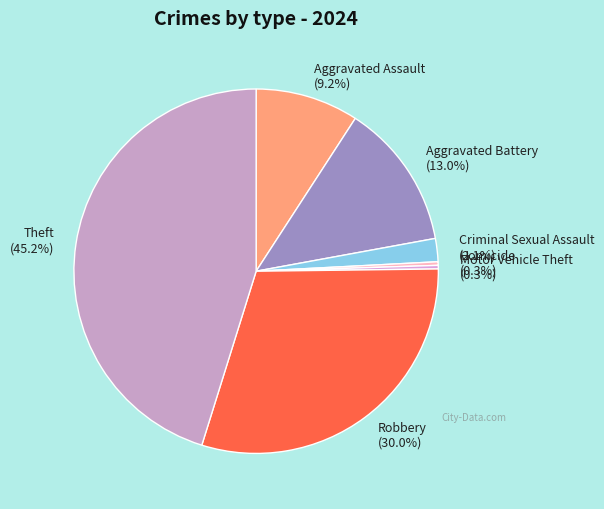

Between Motor Vehicle Theft and Aggravated Battery, which is larger?

Aggravated Battery